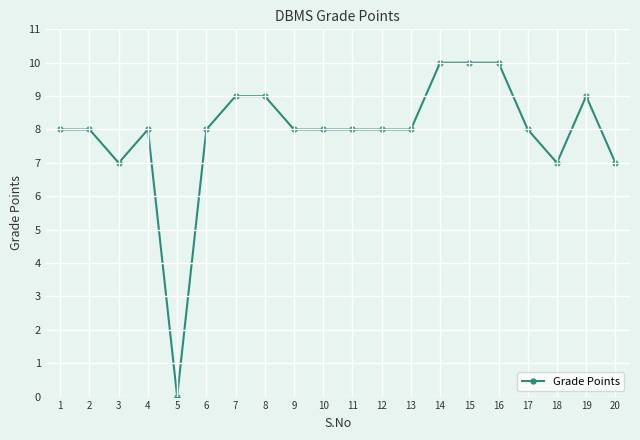

Where is the first local minimum?

3